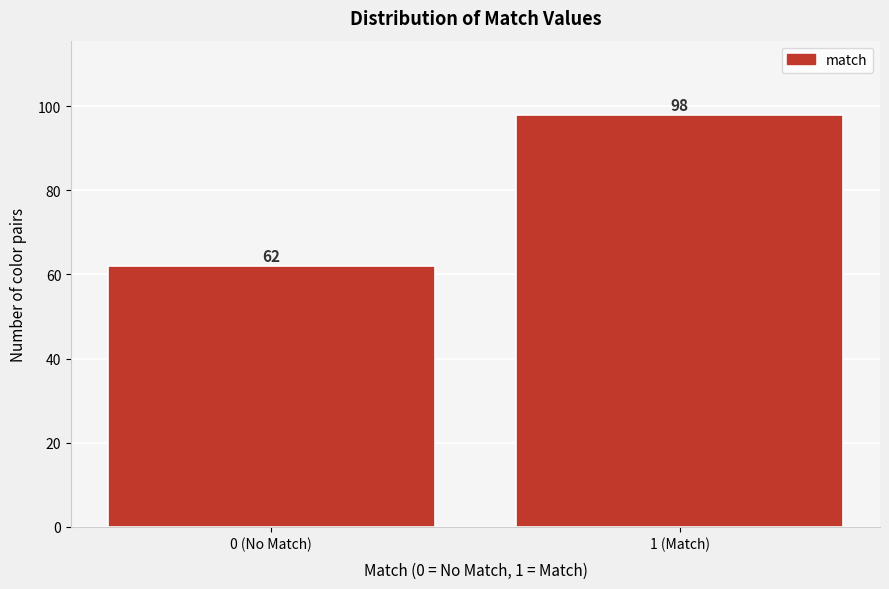

Reading left to right, extract all data points from this chart.

62	98